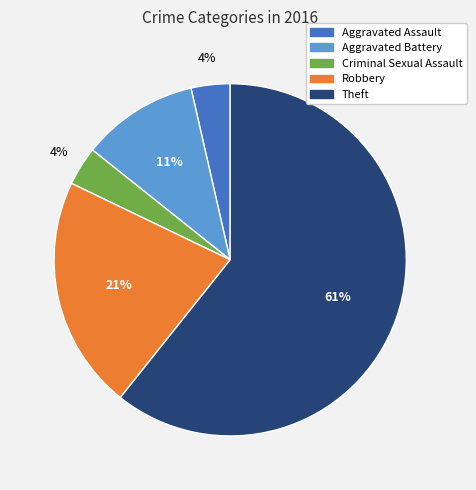

Count the number of slices in the pie.

5